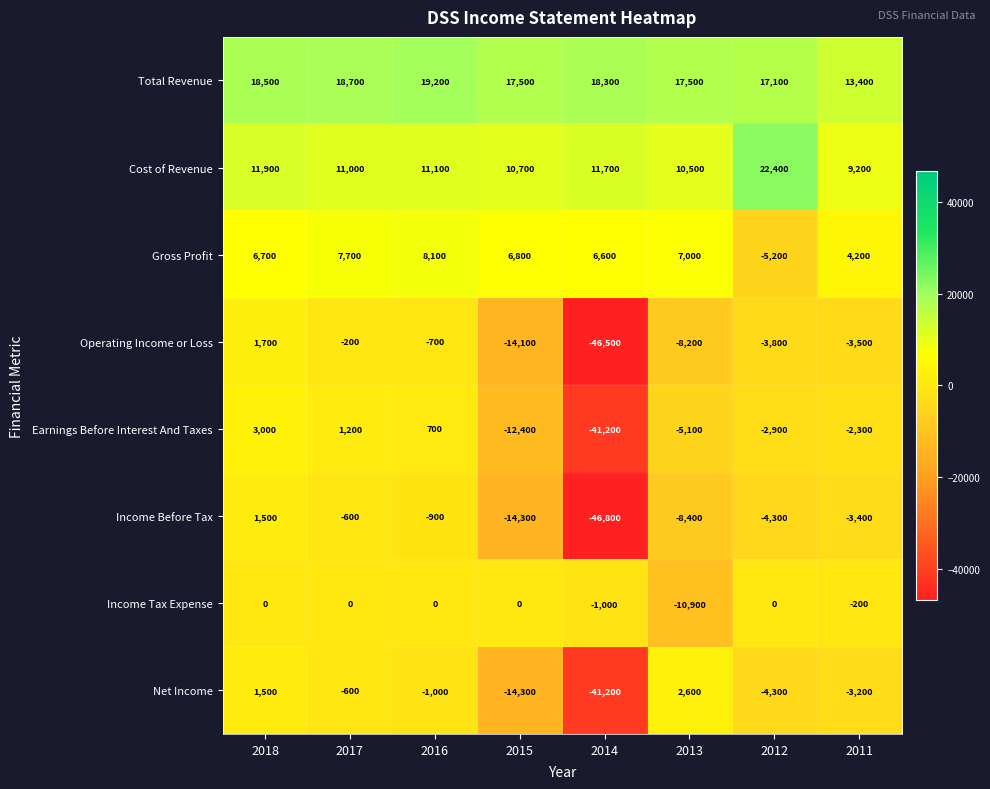

Which series changed the most between 2018 and 2012?

Gross Profit